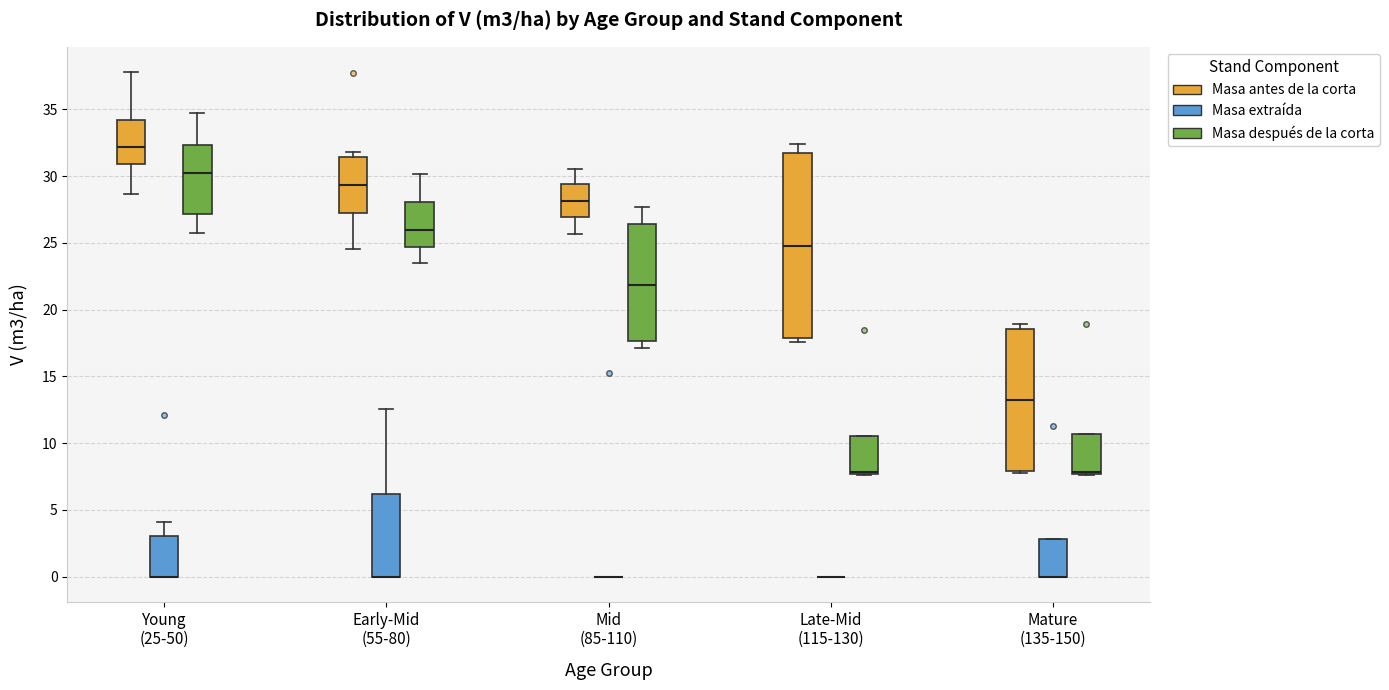

Comparing the boxes themselves (not the whiskers), which one is the tallest?

Late-Mid (115-130) (Masa antes de la corta)